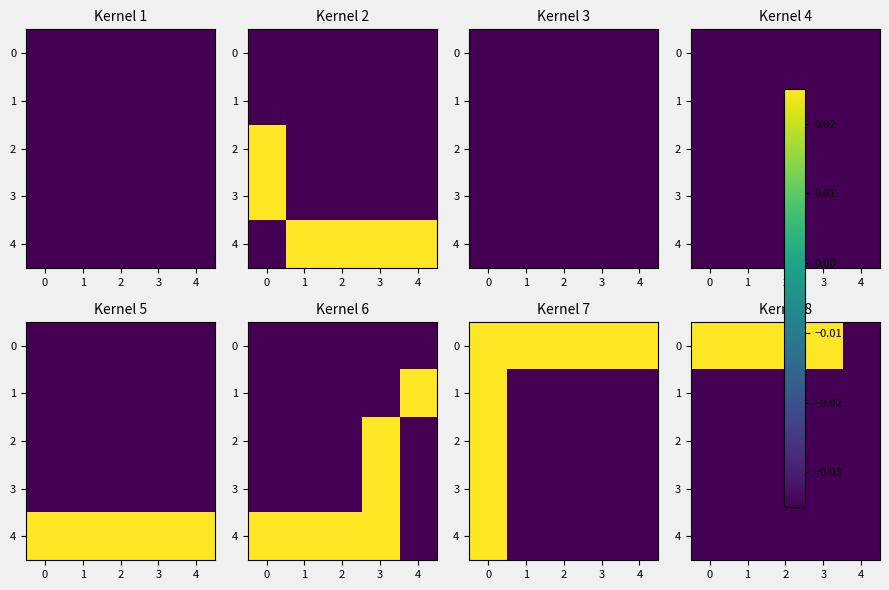

Is it true that 0 equals 0.0 at 1?

False